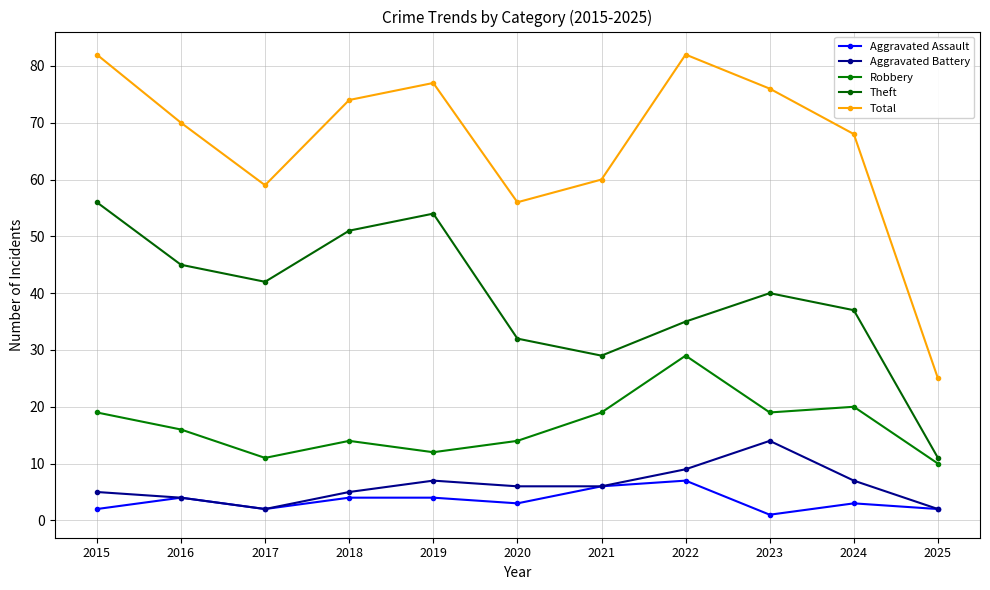

True or false: Aggravated Battery has more than 1 points higher than both neighbors.

True